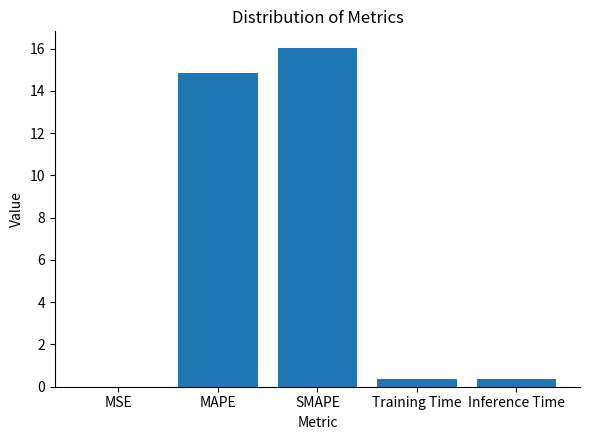

What is the sum of all values?

31.6